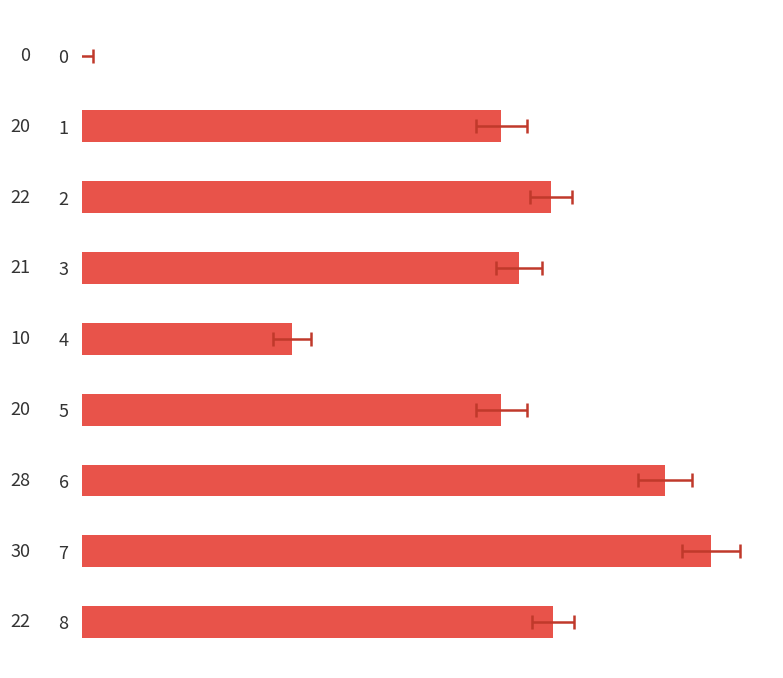

What is the greatest value displayed?

30.0